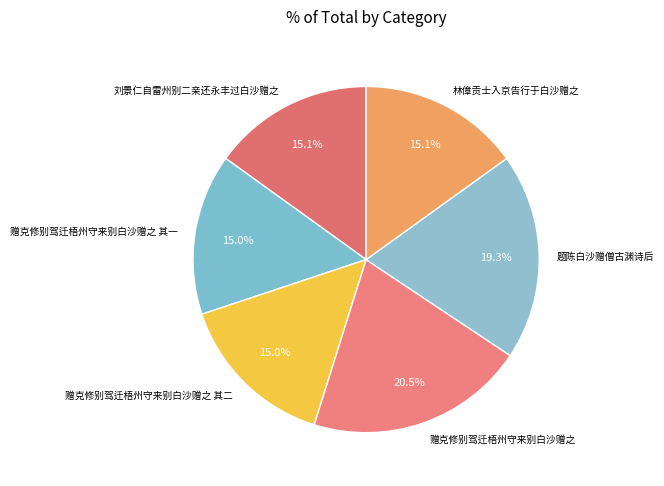

What is the ratio of the value at 林傽贡士入京告行于白沙赠之 to the value at 刘景仁自雷州别二亲还永丰过白沙赠之?

1.0